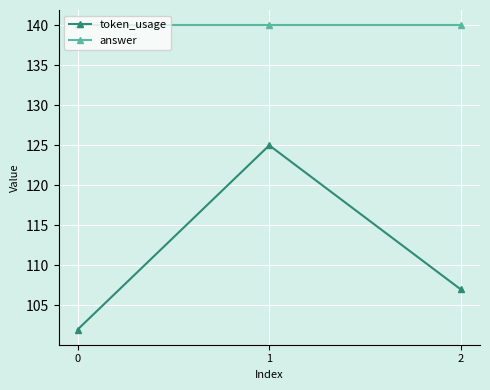

Which series has the largest range (max minus min)?

token_usage